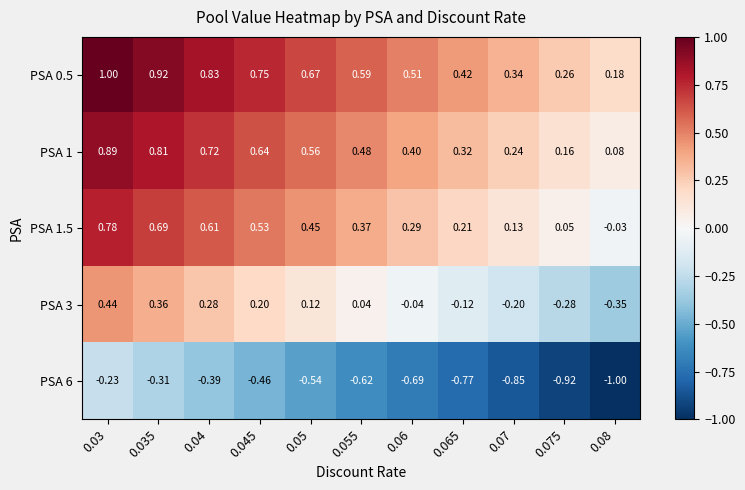

Is the value of PSA 0.5 at 0.07 greater than the value of PSA 6 at 0.04?

Yes